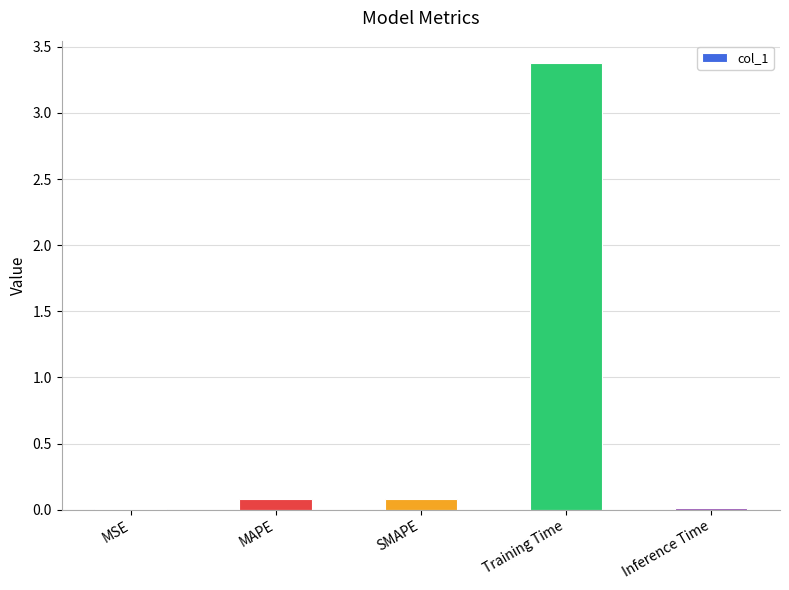

What is the change in value from Training Time to Inference Time?

-3.4